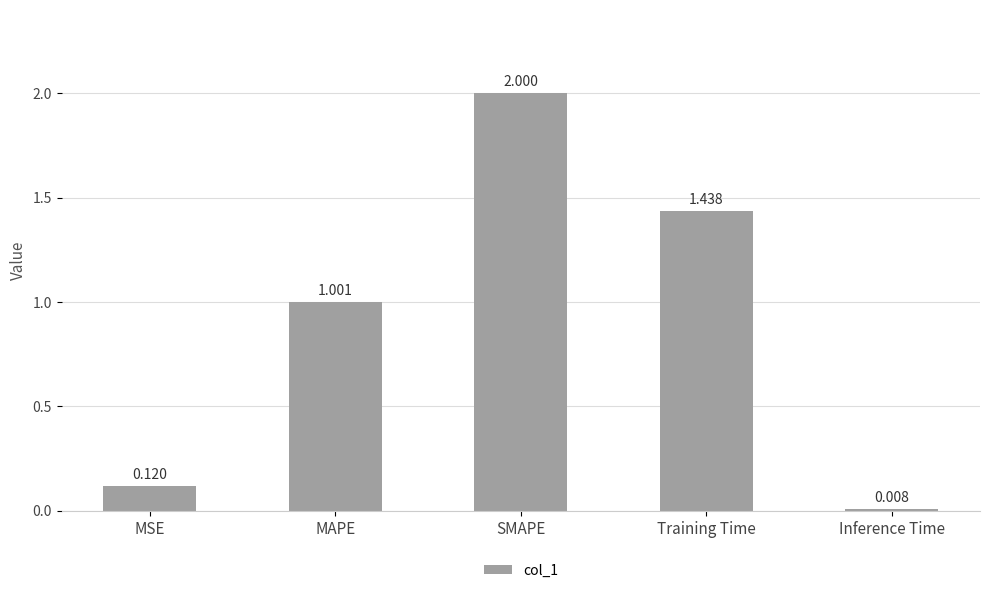

Rank the categories by value from highest to lowest.

SMAPE, Training Time, MAPE, MSE, Inference Time